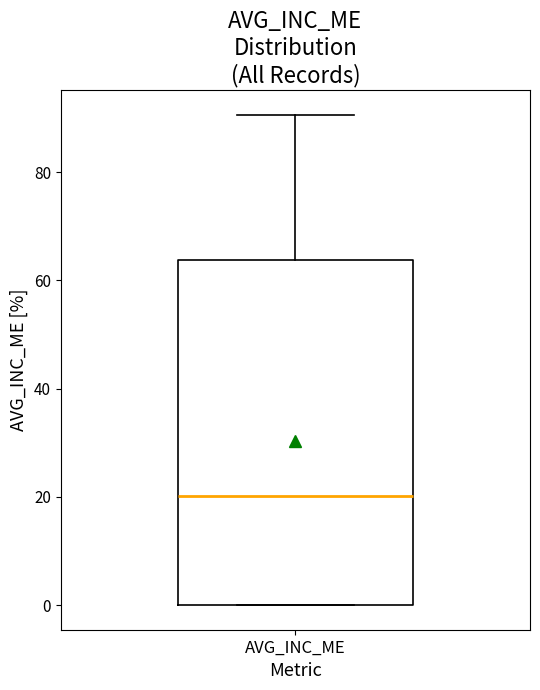

Where is the upper edge of the box for AVG_INC_ME on the y-axis? The values are not printed on the chart, so give them approximately, as read against the axis.

64